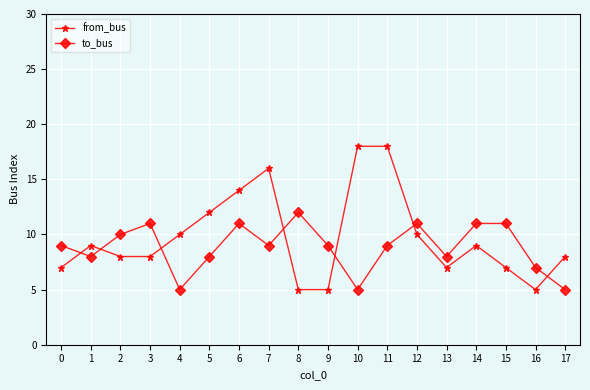

What is the approximate value of to_bus at 13?

8